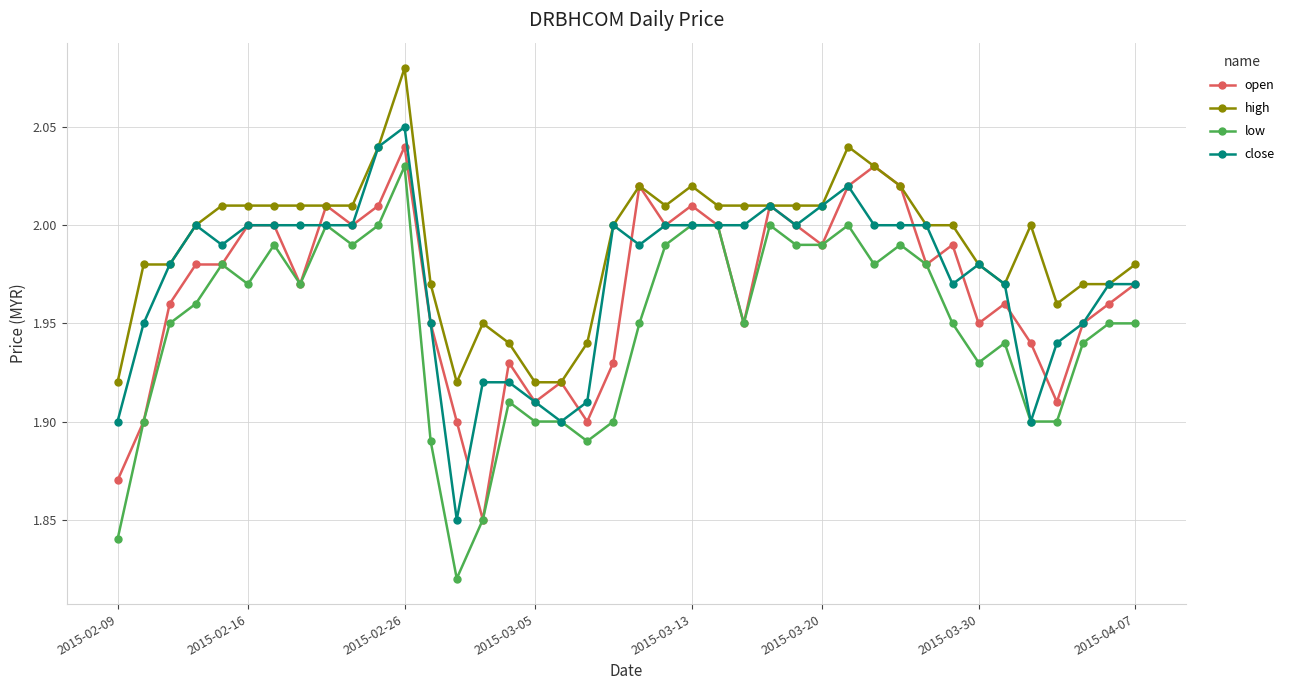

True or false: low and high cross at least once.

False